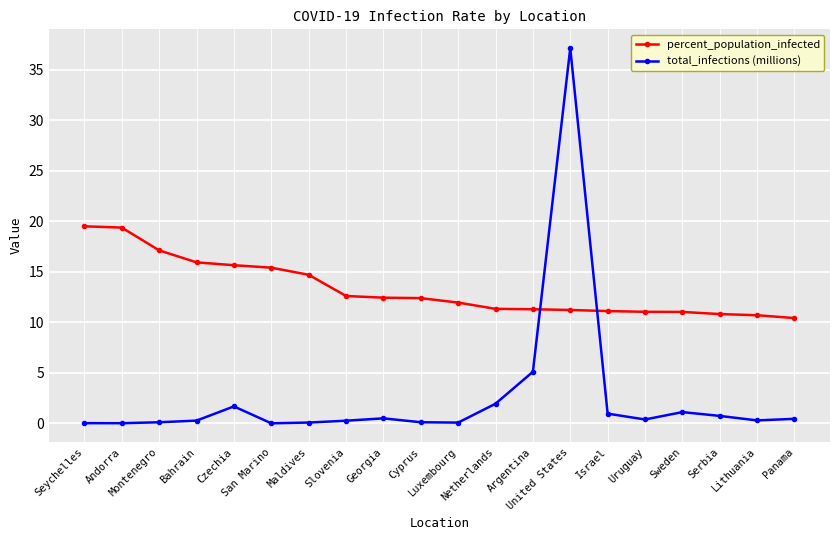

What is the difference between the second highest and minimum values in the percent_population_infected series?

9.0